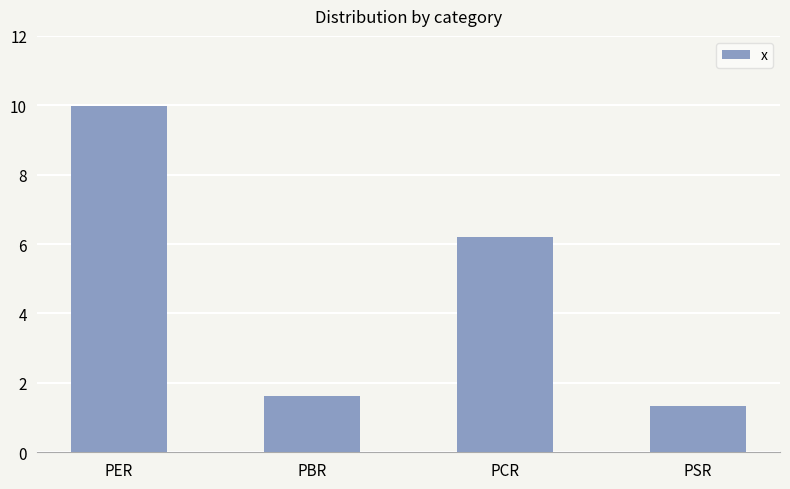

Is it true that the value at PSR is 0.6?

False